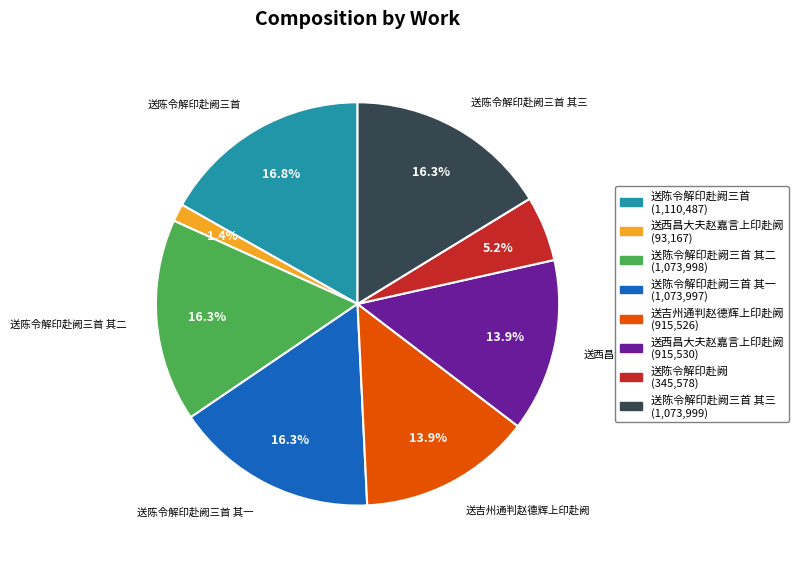

How many segments does this pie chart have?

8